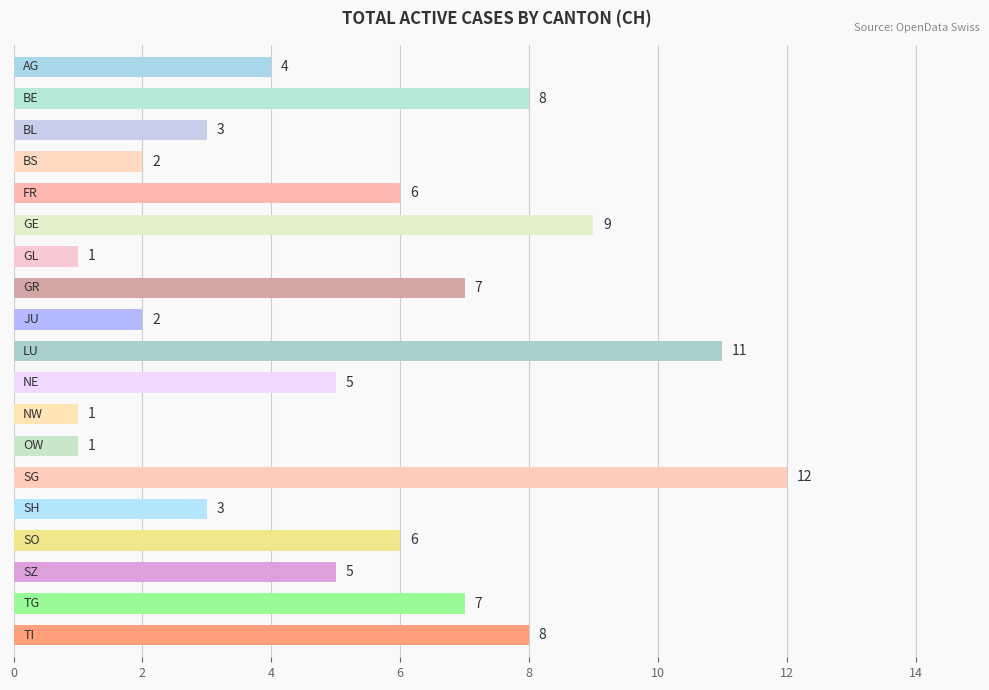

Reading top to bottom, list all the values displayed in this chart.

4	8	3	2	6	9	1	7	2	11	5	1	1	12	3	6	5	7	8